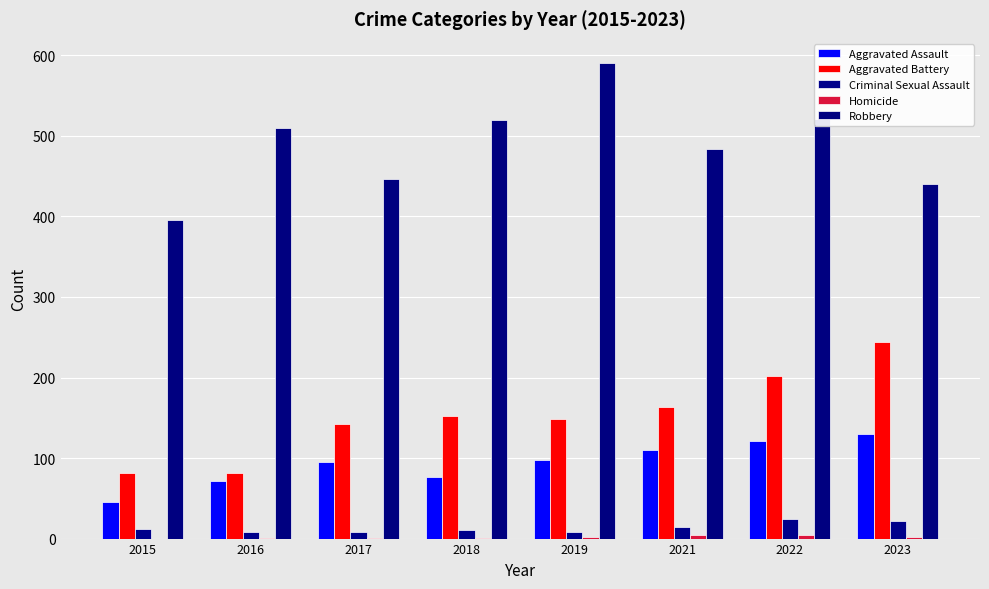

The value of Aggravated Battery at 2023 is 244. True or false?

True